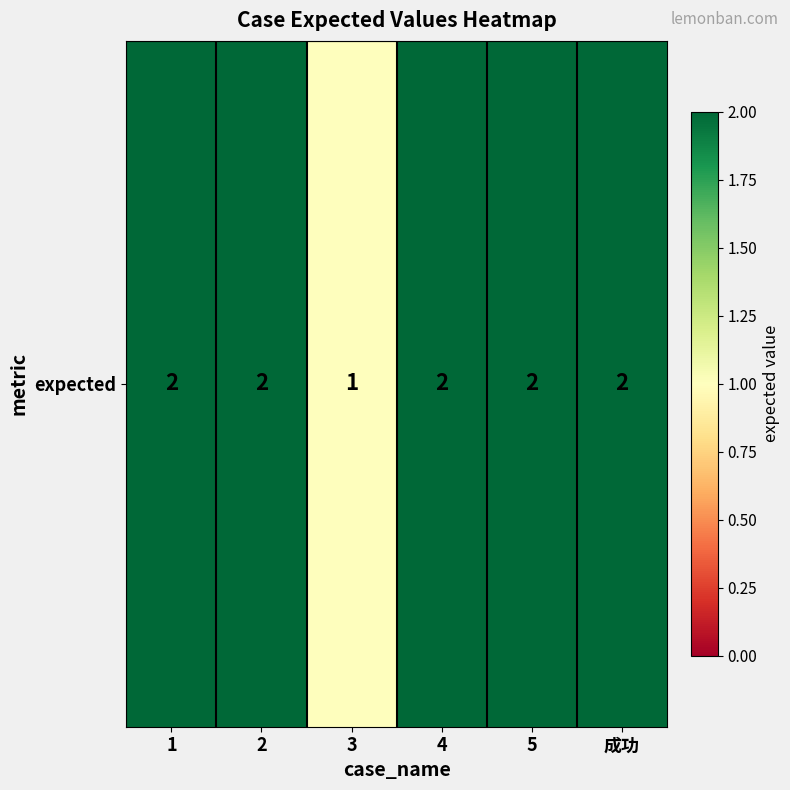

Rank the categories by value from highest to lowest.

1, 2, 4, 5, 成功, 3